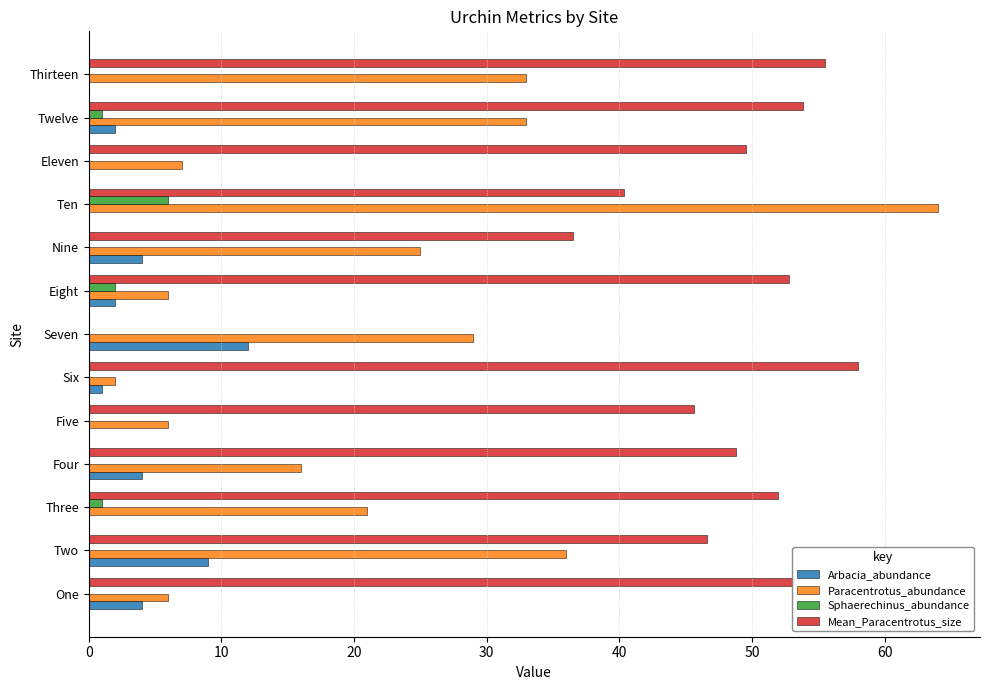

At which label does Sphaerechinus_abundance reach its peak?

Ten